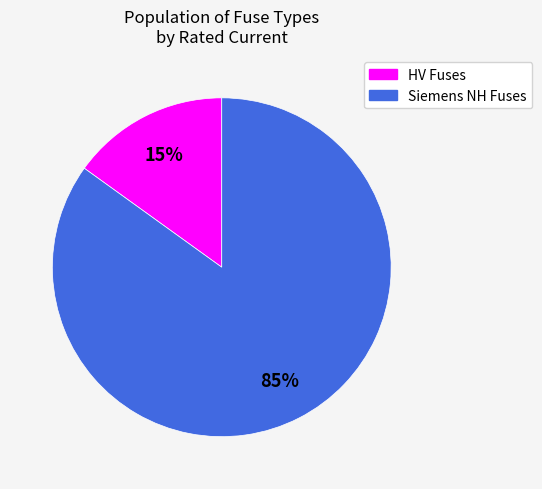

To the nearest percent, what is the difference between the largest and smallest slice percentages?

70%